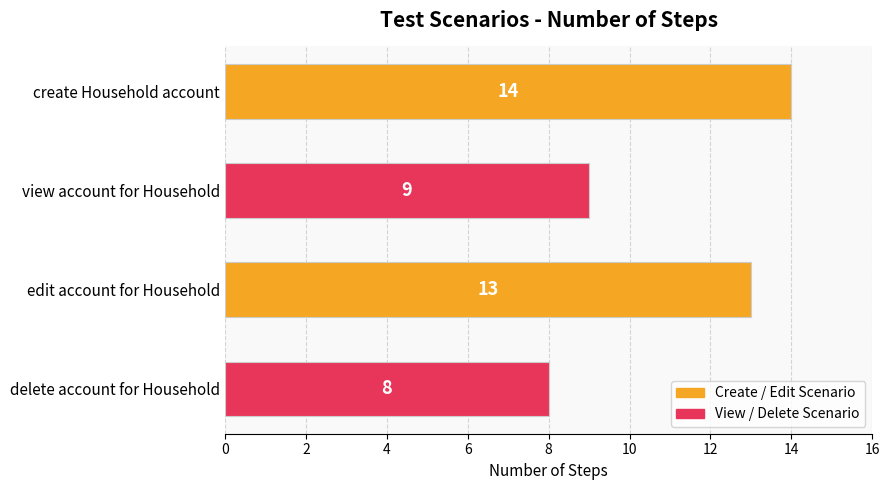

Which has a higher value, delete account for Household or edit account for Household?

edit account for Household